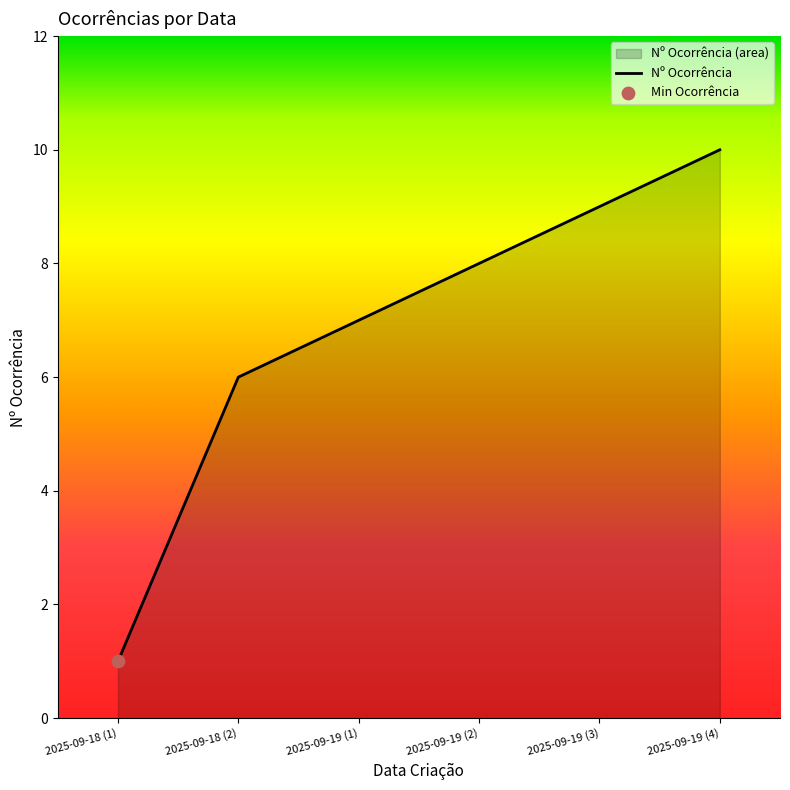

Approximately how many times larger is the value at 2025-09-18 (2) compared to 2025-09-19 (4)?

0.6